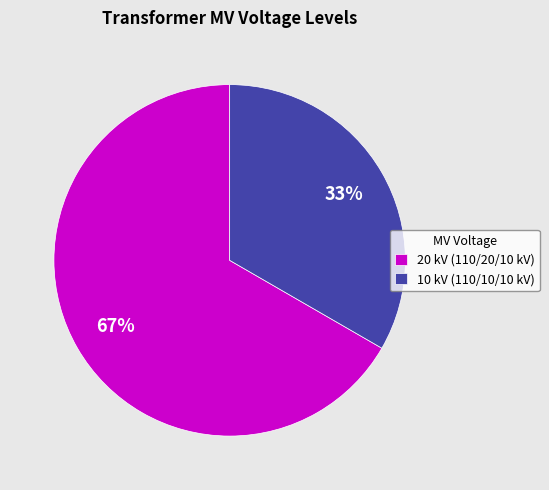

To the nearest percent, what is the average slice percentage?

50%